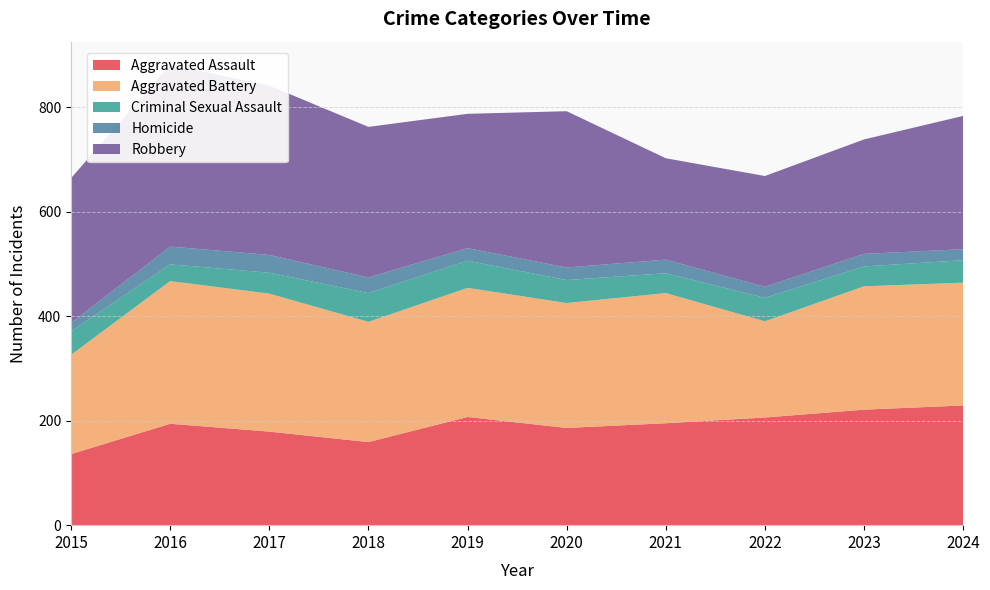

Reading left to right, list all the values displayed in this chart.

Aggravated Assault: 2015=136	2016=194	2017=179	2018=159	2019=207	2020=186	2021=195	2022=206	2023=221	2024=229
Aggravated Battery: 2015=190	2016=273	2017=264	2018=230	2019=247	2020=239	2021=249	2022=184	2023=236	2024=235
Criminal Sexual Assault: 2015=45	2016=32	2017=40	2018=55	2019=52	2020=44	2021=38	2022=45	2023=38	2024=43
Homicide: 2015=16	2016=34	2017=34	2018=30	2019=24	2020=24	2021=26	2022=21	2023=24	2024=21
Robbery: 2015=277	2016=348	2017=324	2018=288	2019=257	2020=299	2021=194	2022=212	2023=219	2024=255